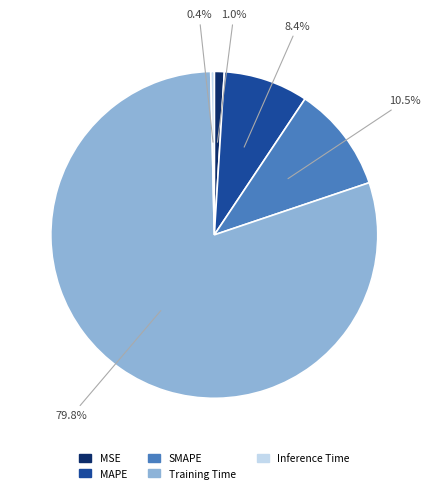

What portion of the pie excludes MAPE?

91.6%